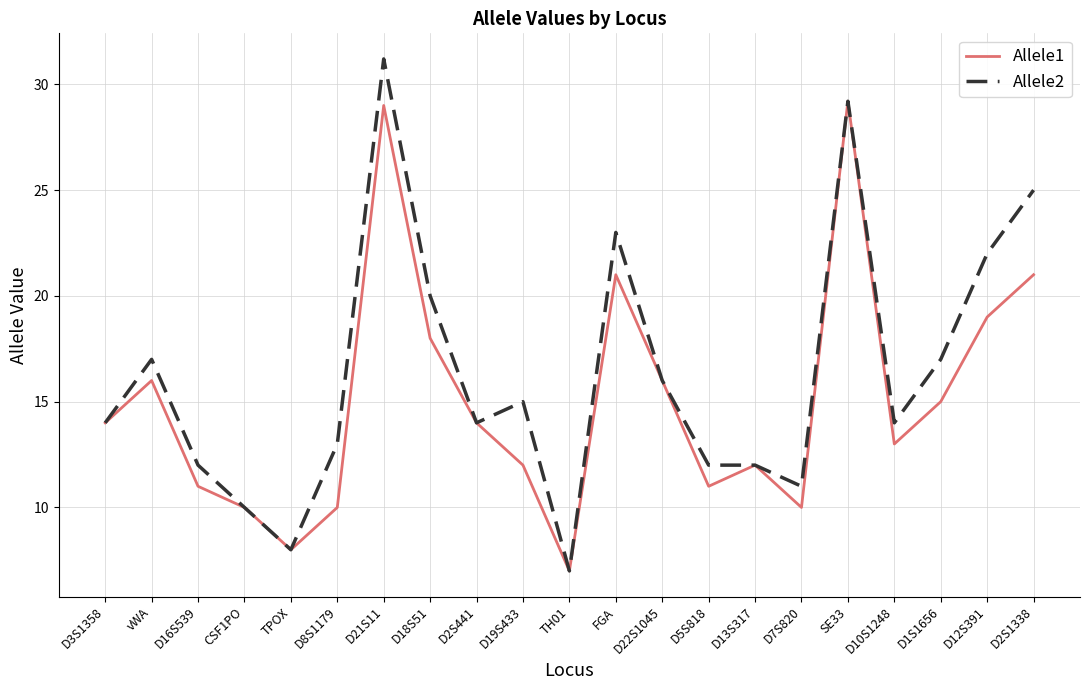

What is the average value of the Allele1 series?

15.1